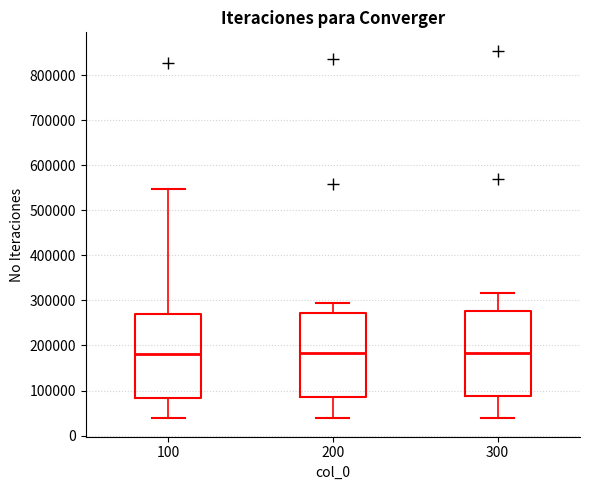

Reading left to right, transcribe this box plot: for each box, give where its median line is, the range the box spans, and where its two whiskers end, as read against the y-axis. The values are not printed on the chart, so give them approximately, as read against the axis.

100: median 180000, box 80000 to 270000, whiskers 40000 to 550000
200: median 180000, box 90000 to 270000, whiskers 40000 to 300000
300: median 180000, box 90000 to 280000, whiskers 40000 to 320000